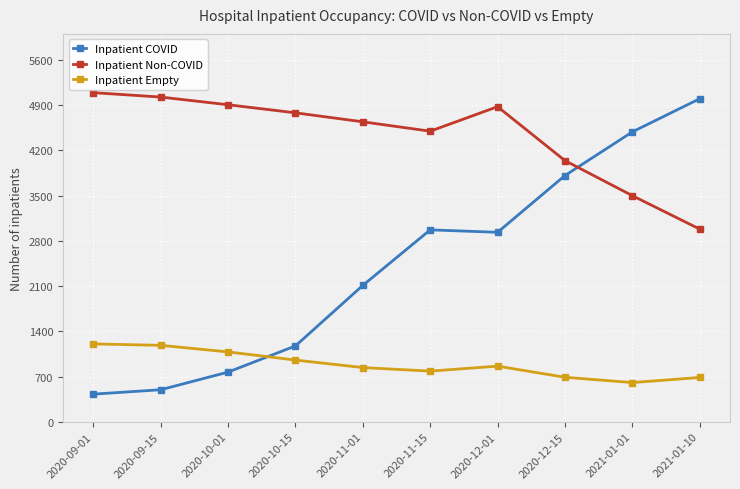

What is the difference between the maximum and minimum values in the Inpatient COVID series?

4569